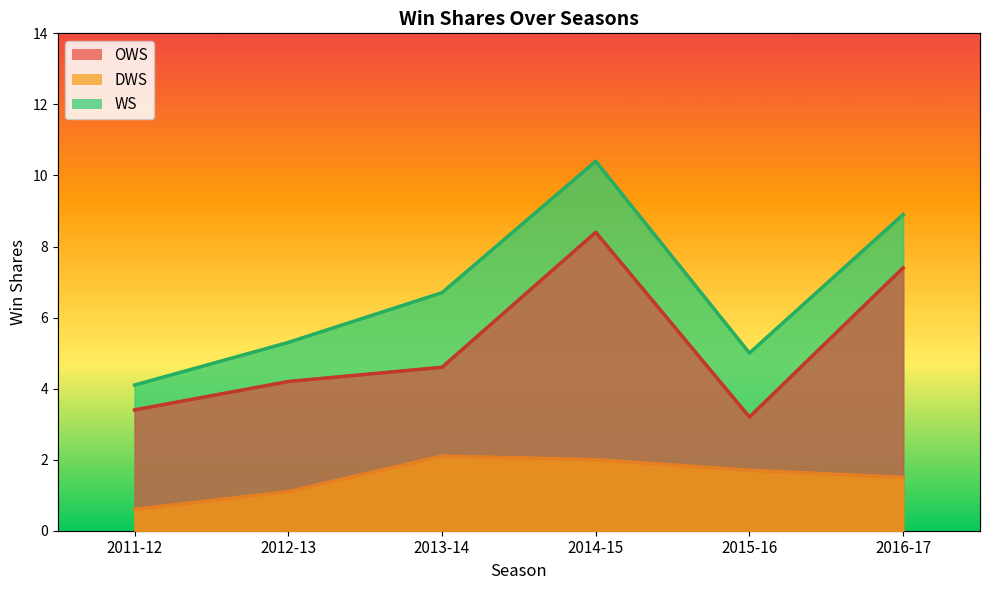

Is the value of DWS at 2013-14 greater than the value of WS at 2016-17?

No